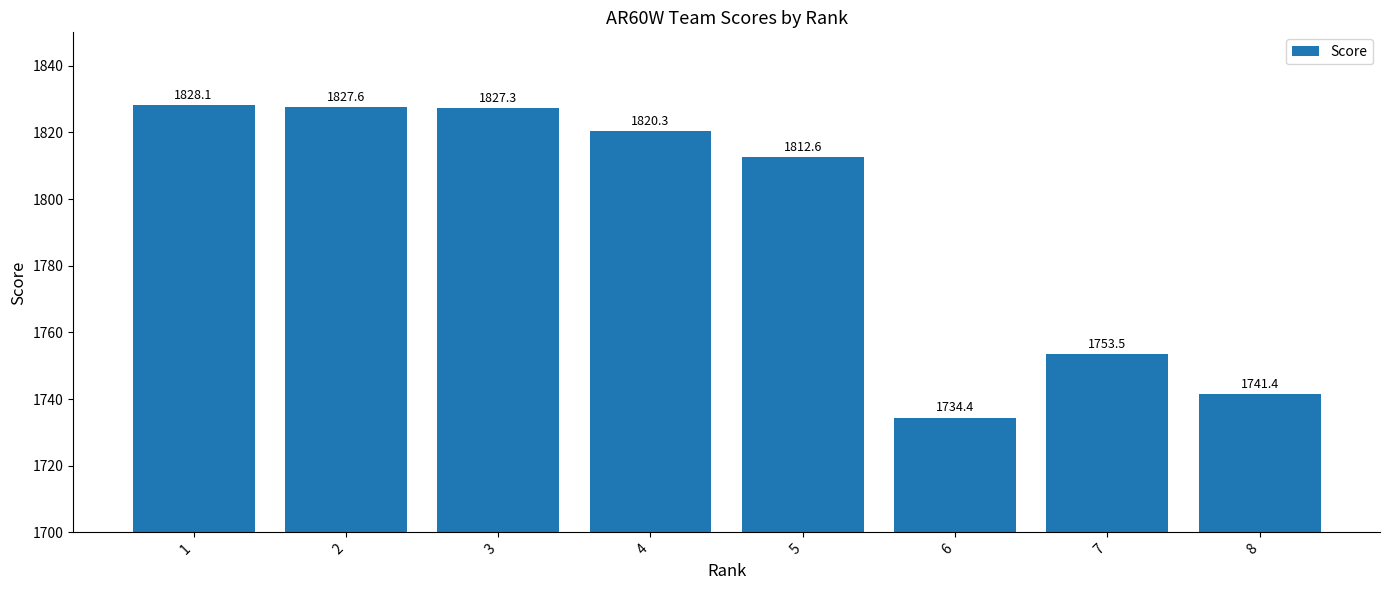

Are the bars grouped side by side (vs. stacked)?

No